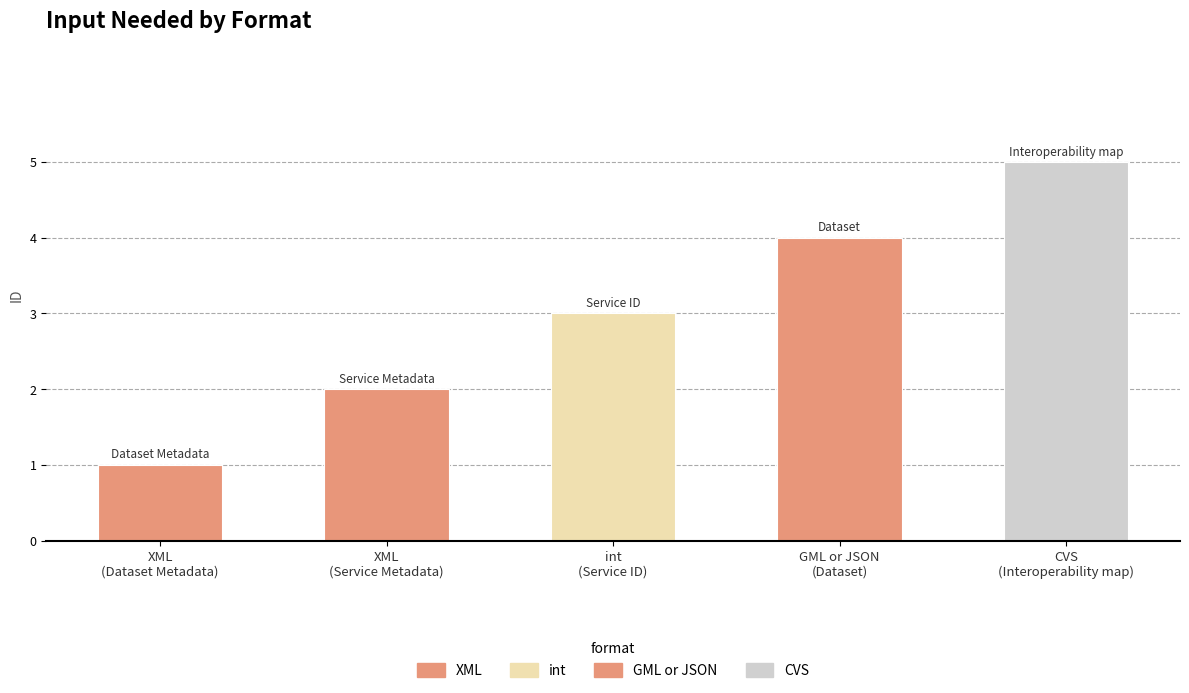

Count the number of data series in this chart.

1